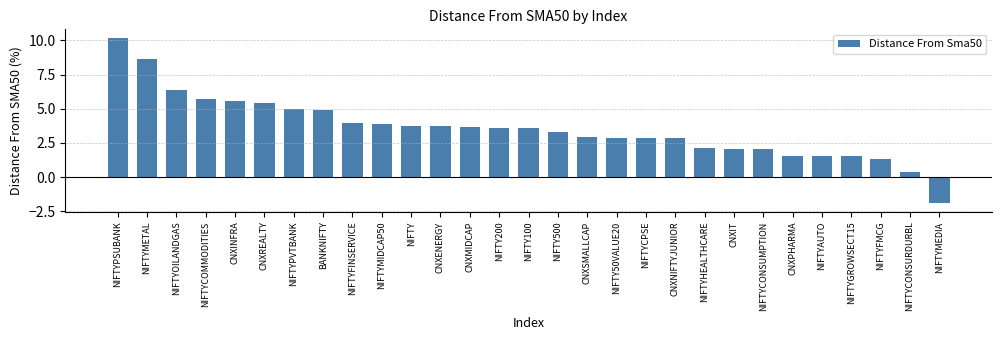

What is the change in value from NIFTYOILANDGAS to CNXREALTY?

-0.9